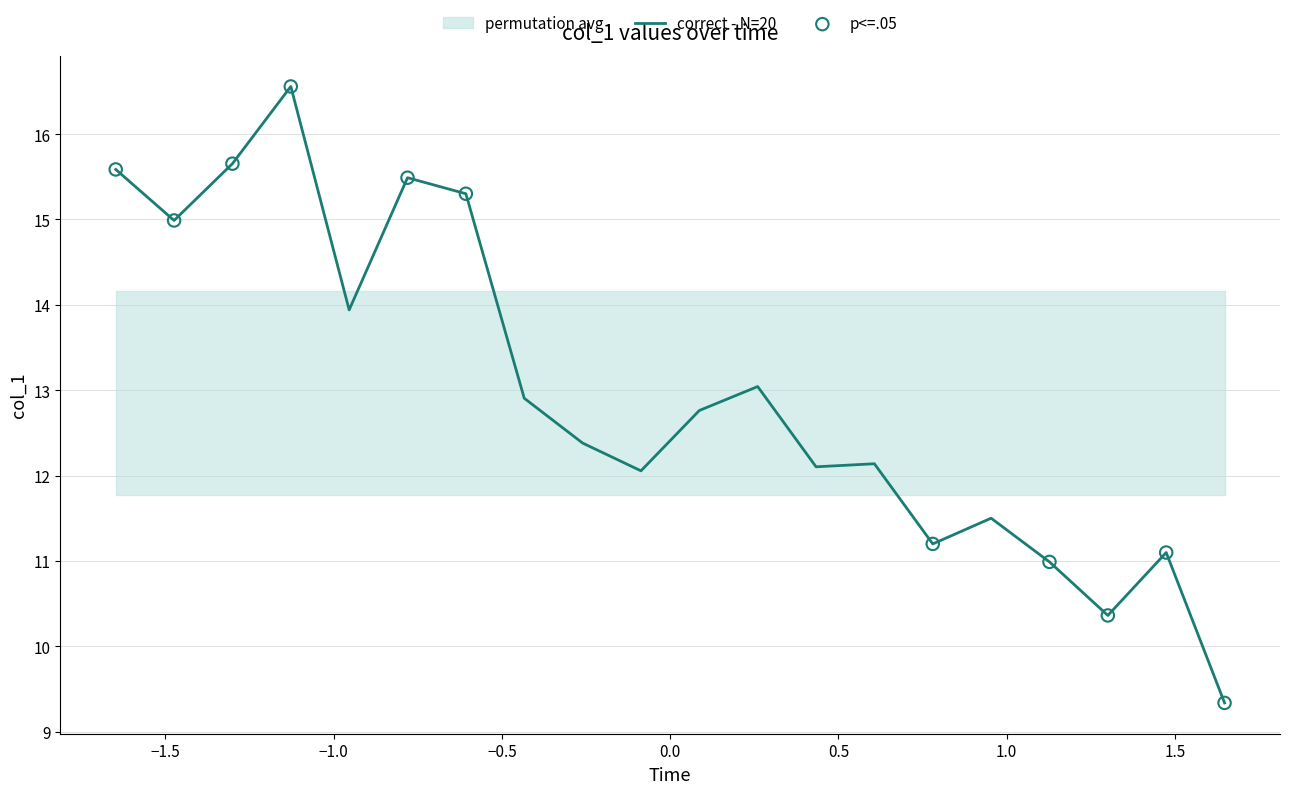

What is the highest value of the correct - N=20 series?

16.6